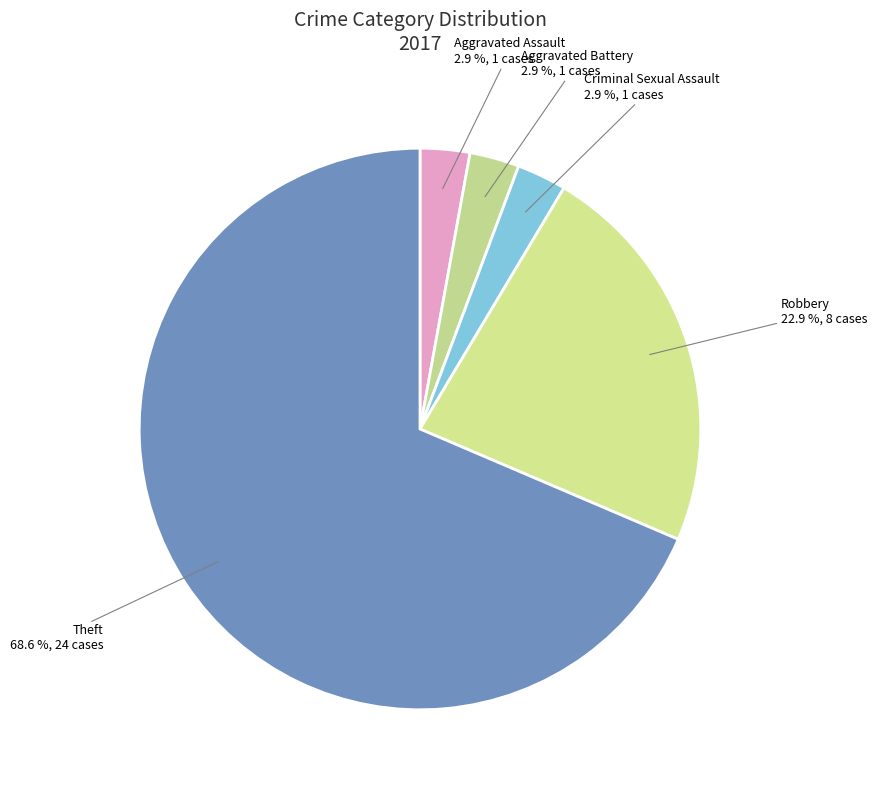

Count the number of slices in the pie.

5